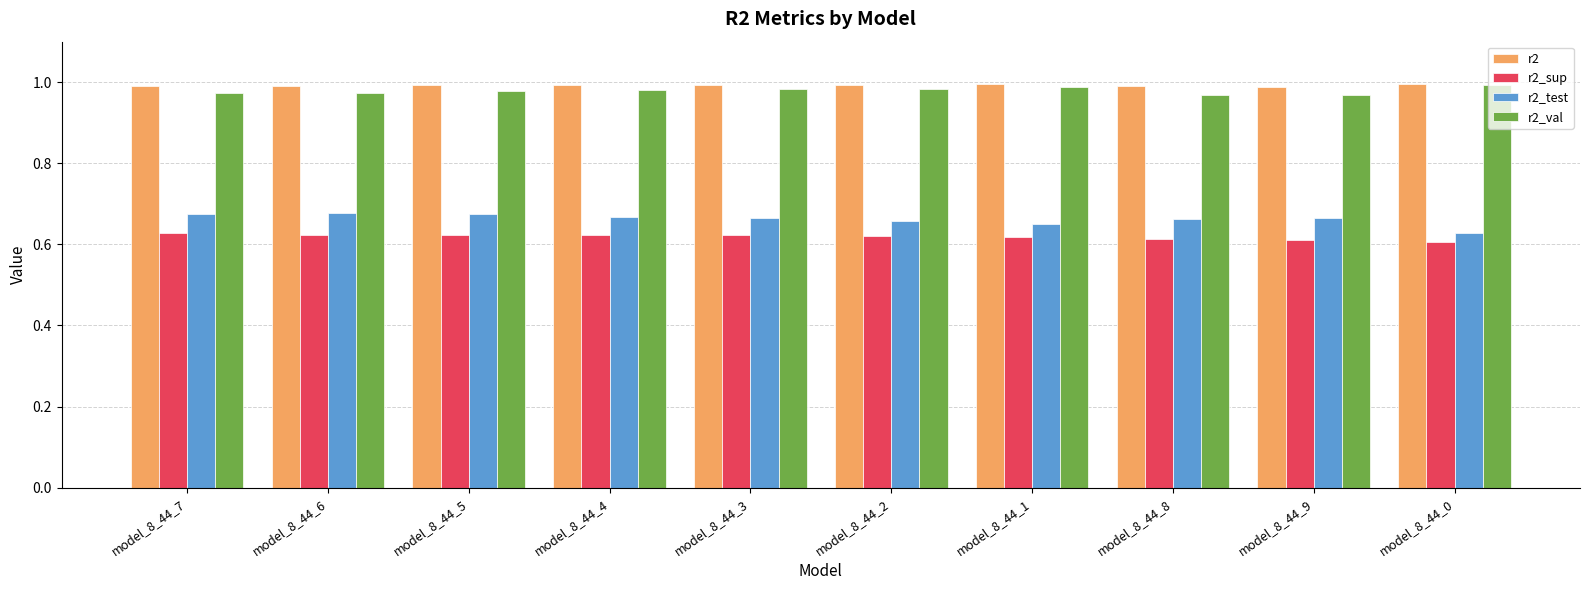

What position from the right is model_8_44_1?

4